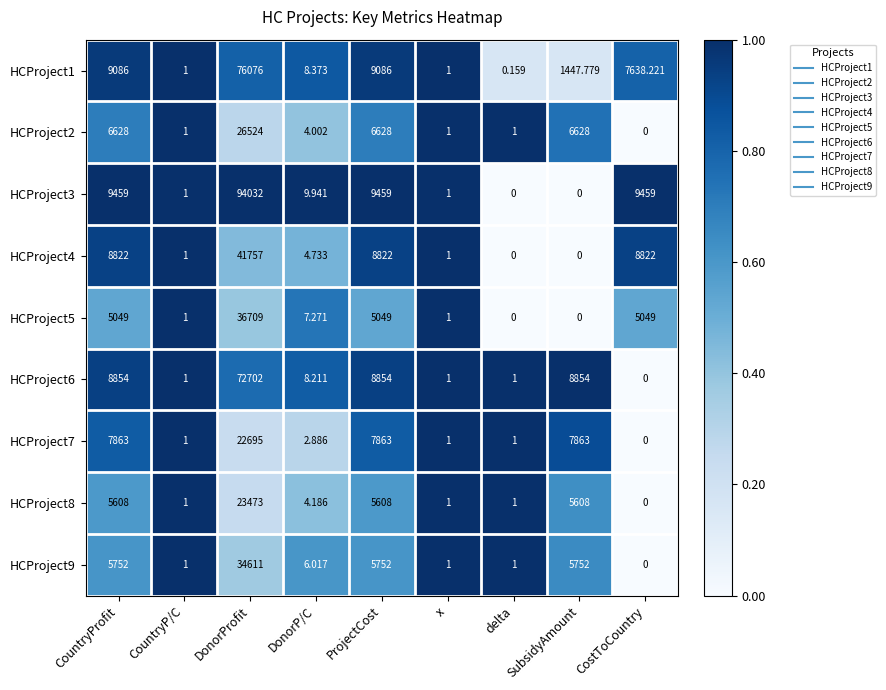

At which label does HCProject3 first exceed 9?

CountryProfit